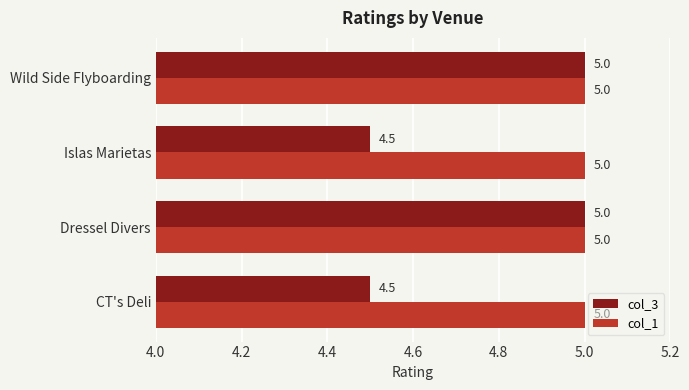

The col_3 series shows 7.7 at CT's Deli. True or false?

False